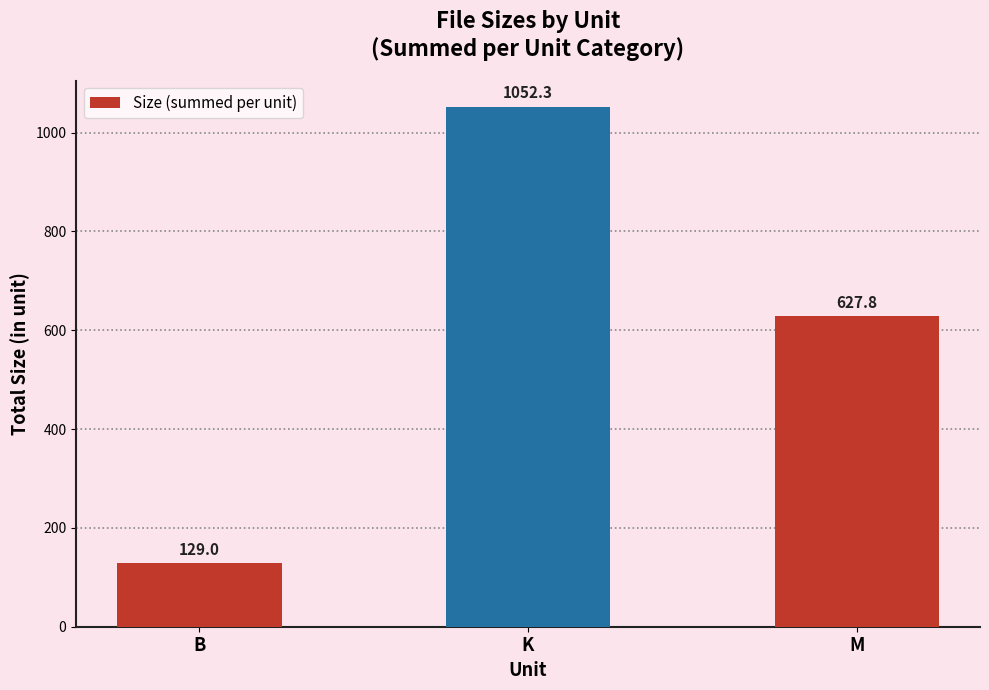

The chart shows a value of 359.2 at M. True or false?

False